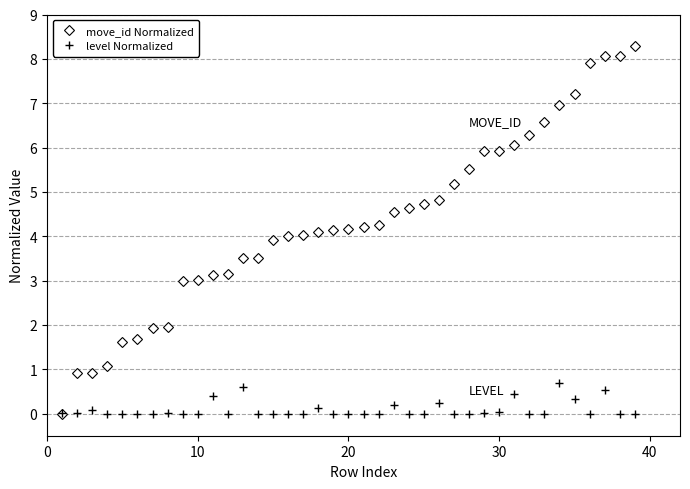

Count the number of categories in the chart.

39